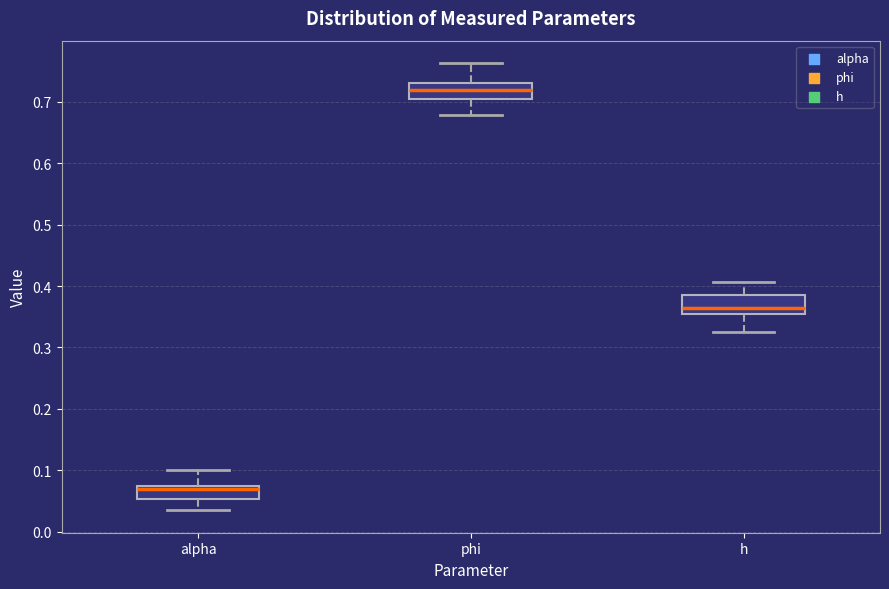

Which box has the highest median line?

phi